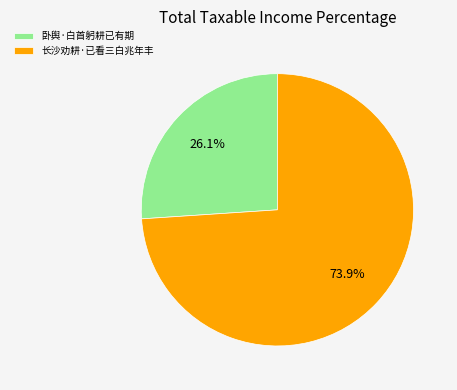

Which slice is the smallest?

卧舆·白首躬耕已有期